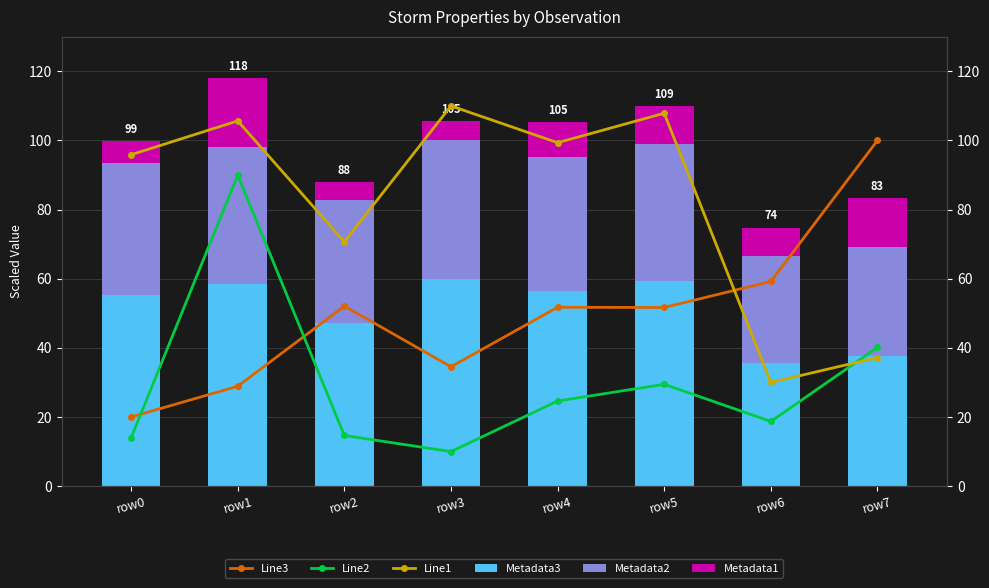

Is it true that Line2 equals 21.0 at row2?

False